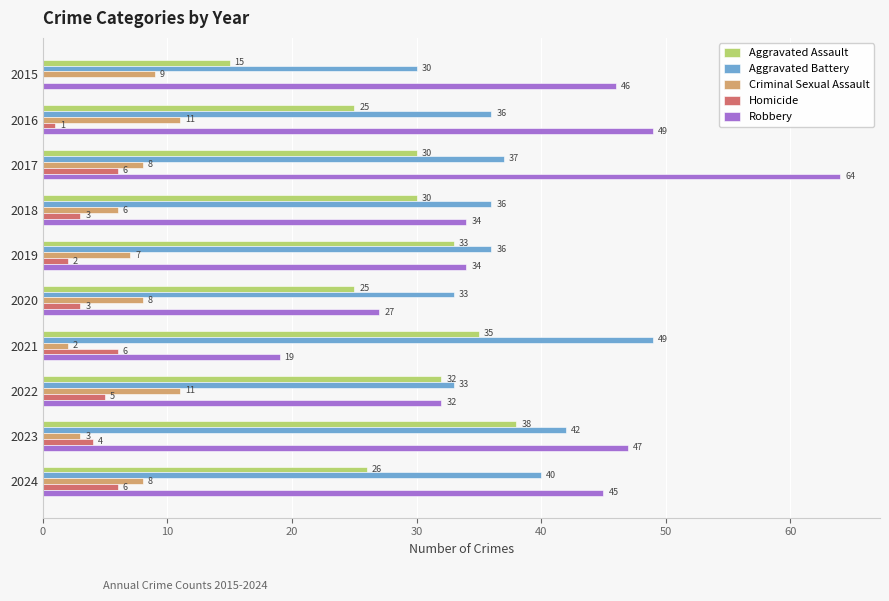

What is the sum of all Criminal Sexual Assault values?

73